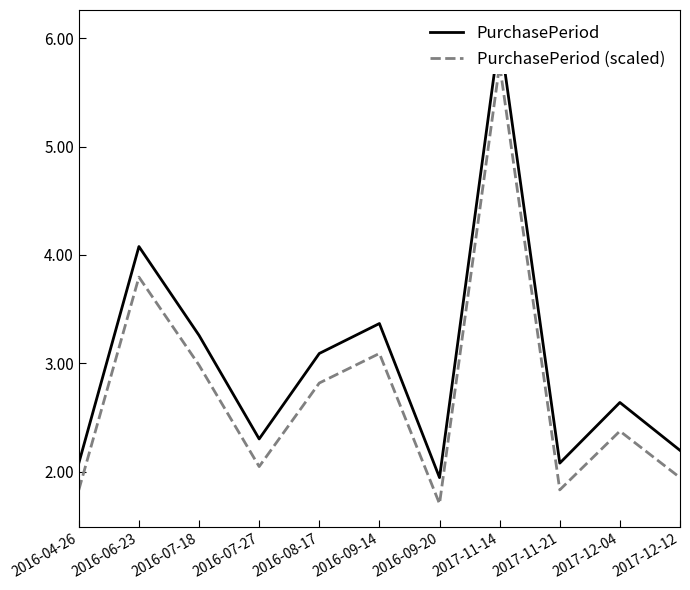

How many values in the PurchasePeriod series exceed 2?

10